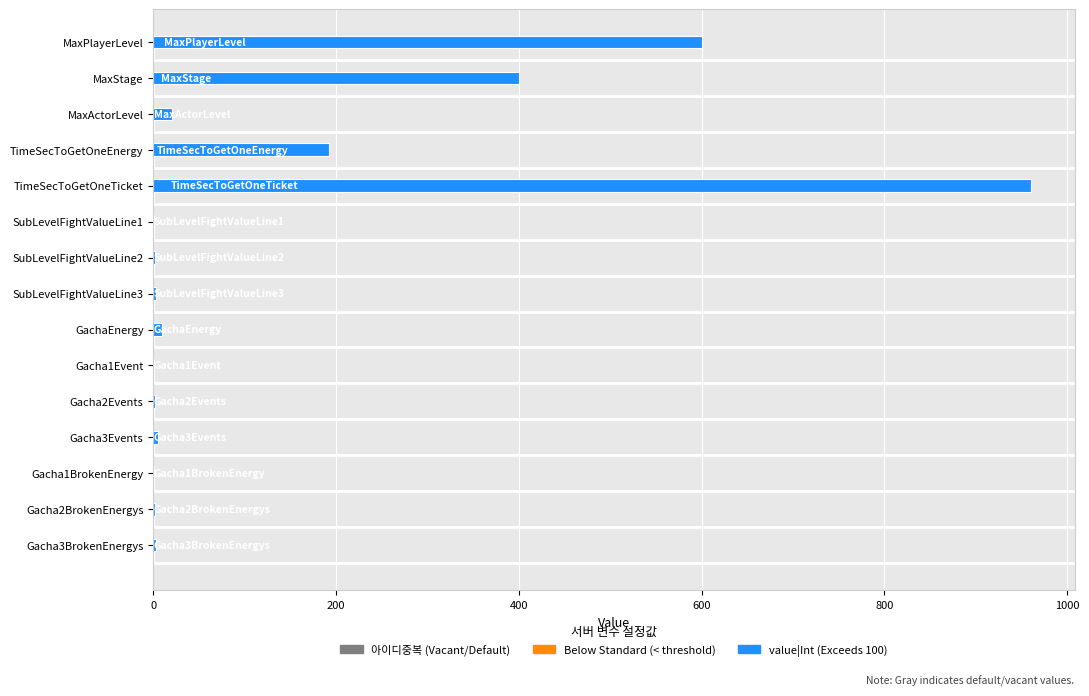

At which category is the sum across all series the highest?

TimeSecToGetOneTicket